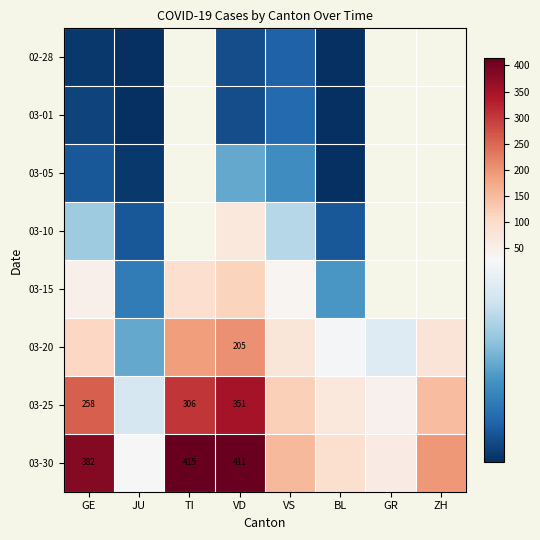

The value of 03-25 at VD is 79. True or false?

False